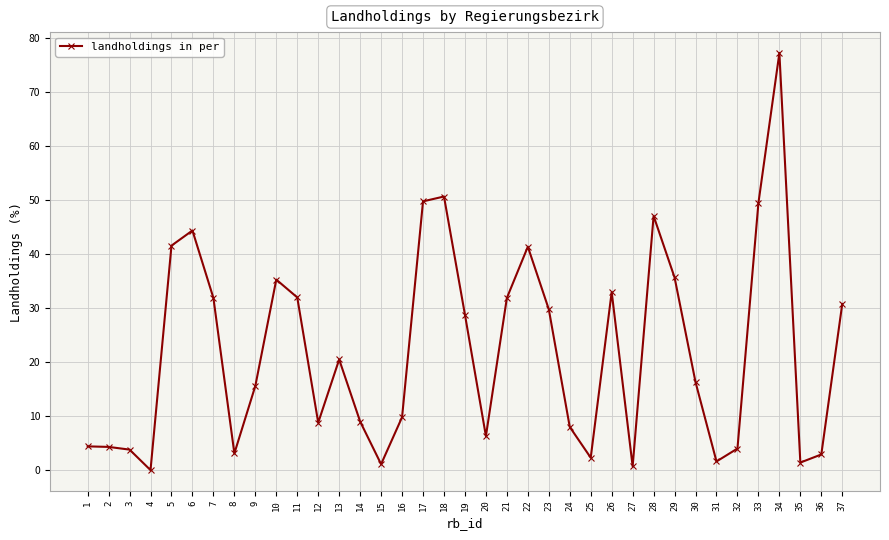

What is the difference between the maximum and minimum values?

77.3